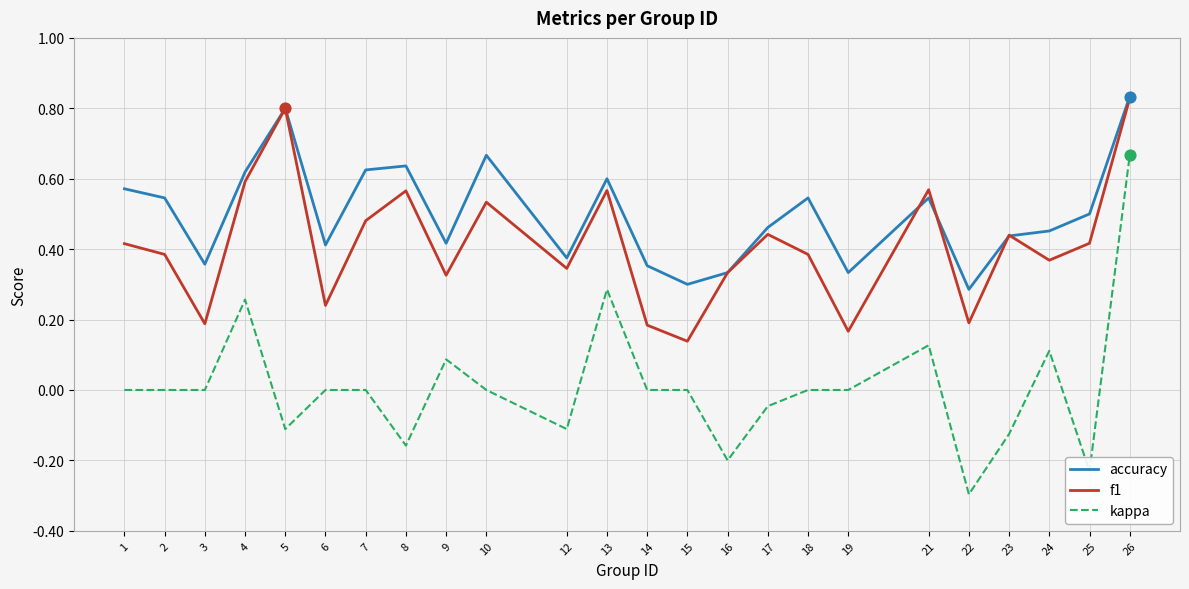

Which series has the largest range (max minus min)?

kappa